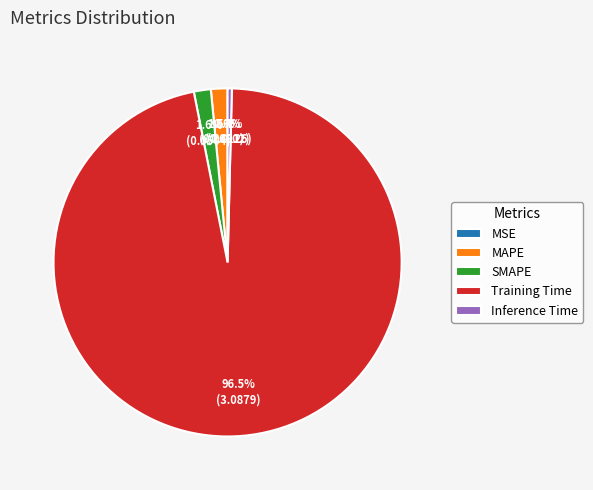

Is there a majority slice in this chart?

Yes